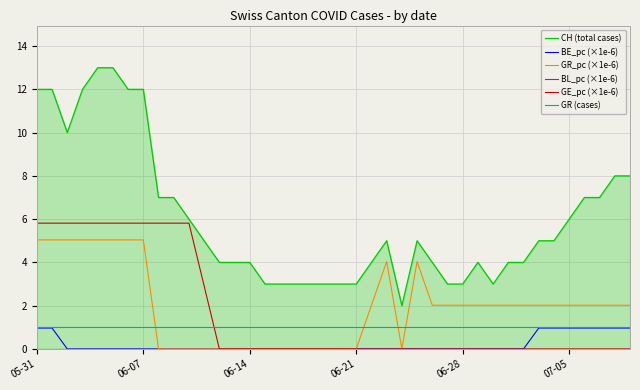

True or false: BL_pc (×1e-6) and GR_pc (×1e-6) intersect in this chart.

False